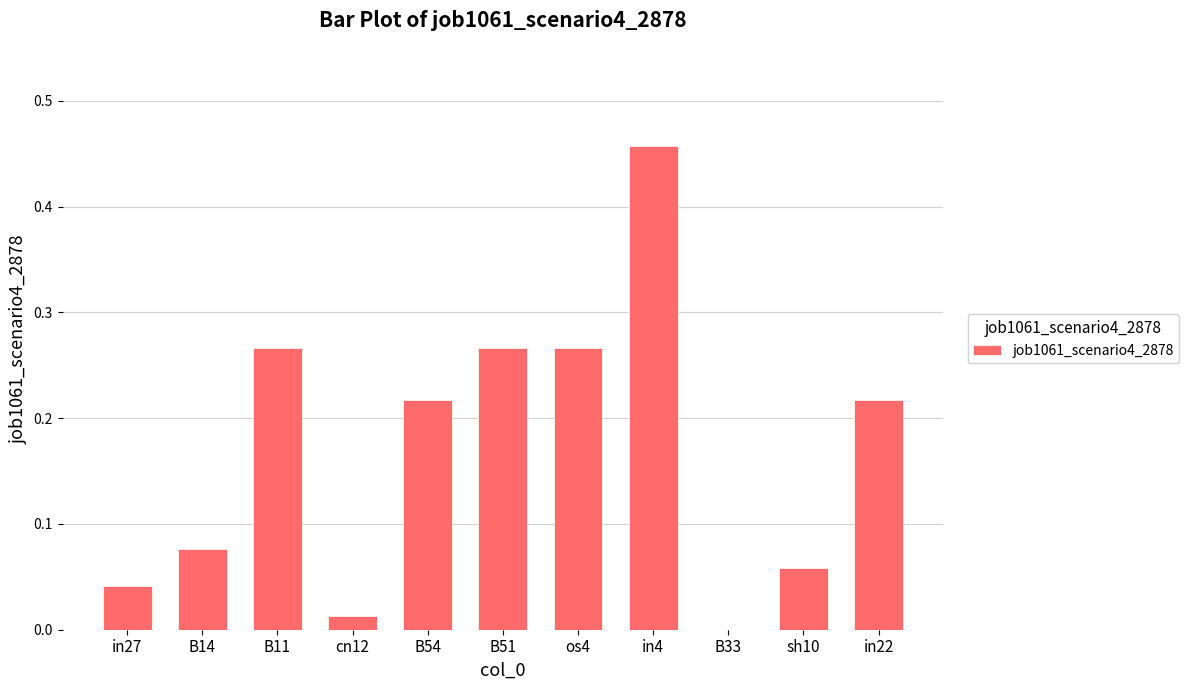

Which has a higher value, B14 or sh10?

B14